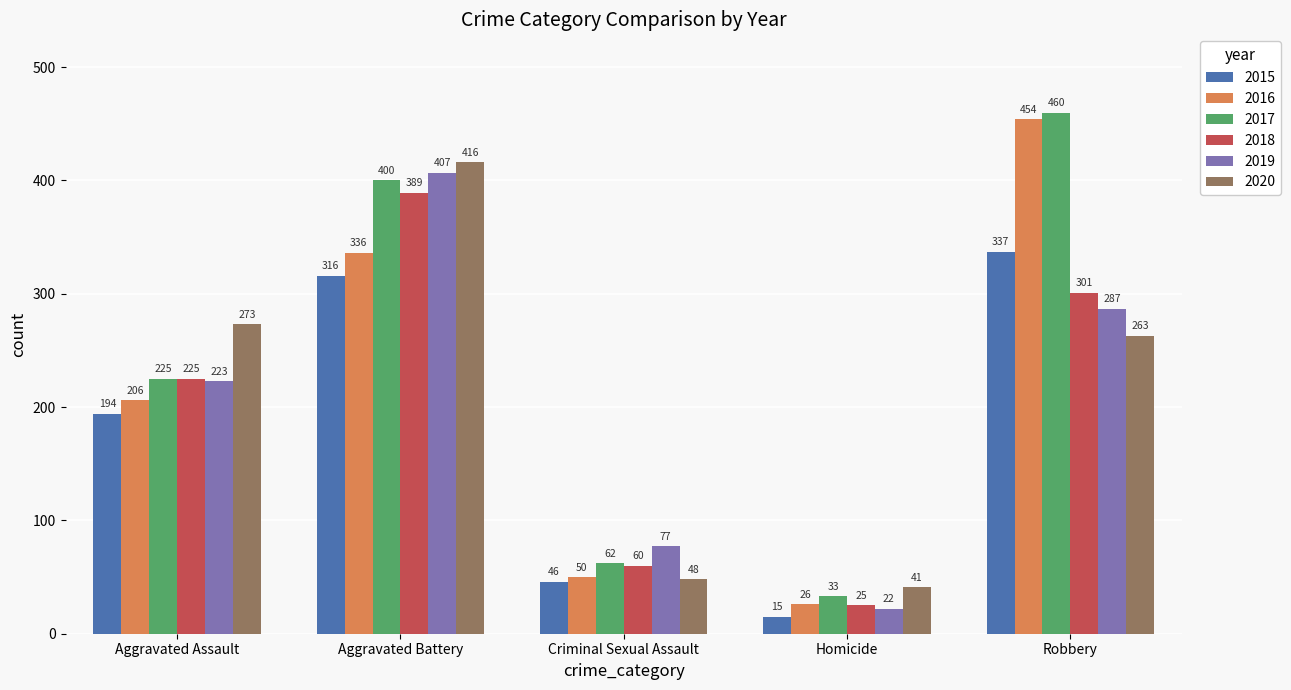

Reading left to right, what are all the values shown in this chart?

2015: 194	316	46	15	337
2016: 206	336	50	26	454
2017: 225	400	62	33	460
2018: 225	389	60	25	301
2019: 223	407	77	22	287
2020: 273	416	48	41	263